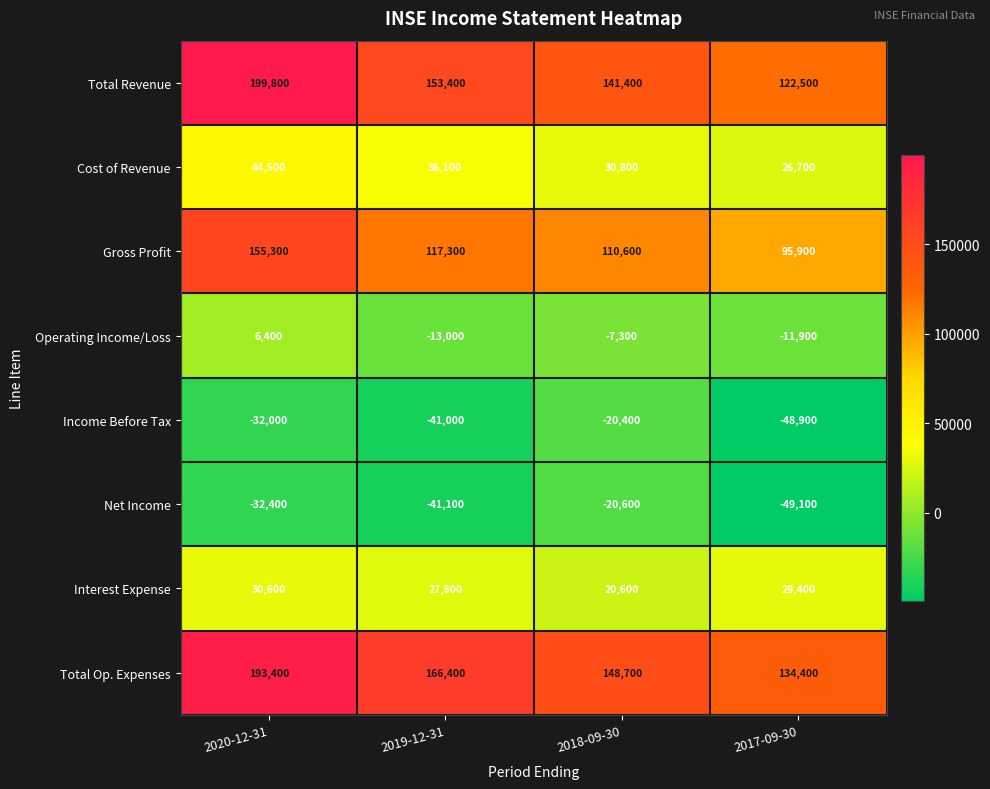

What is the difference between the highest and lowest values at 2019-12-31?

207500